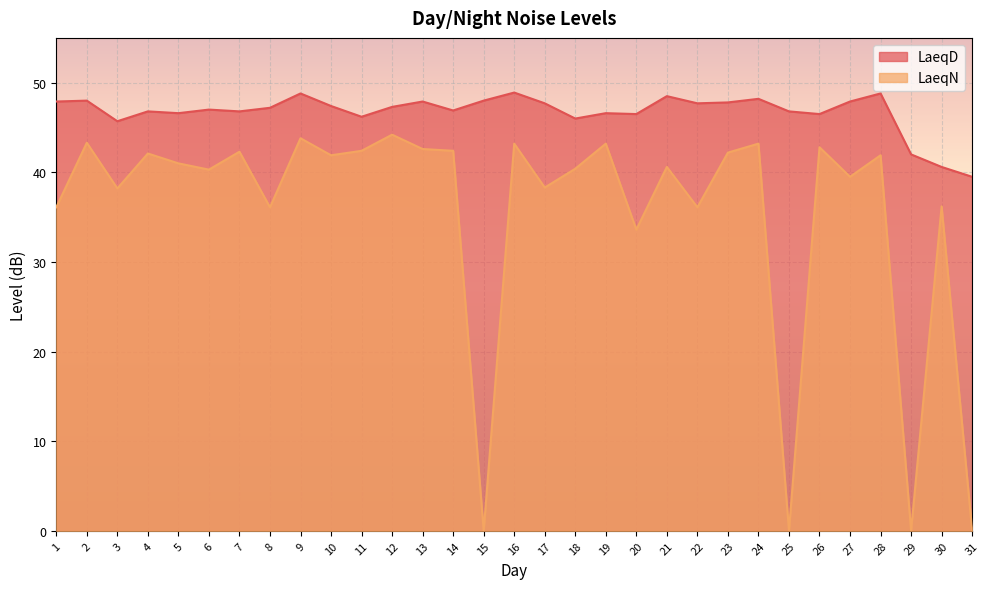

True or false: LaeqN has more than 1 points higher than both neighbors.

True